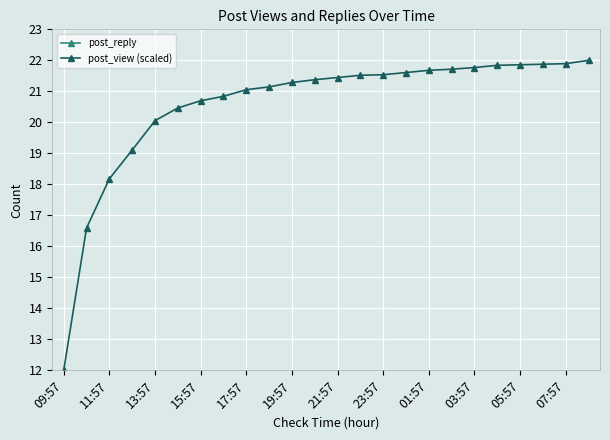

What are all the series names shown in the legend?

post_reply, post_view (scaled)